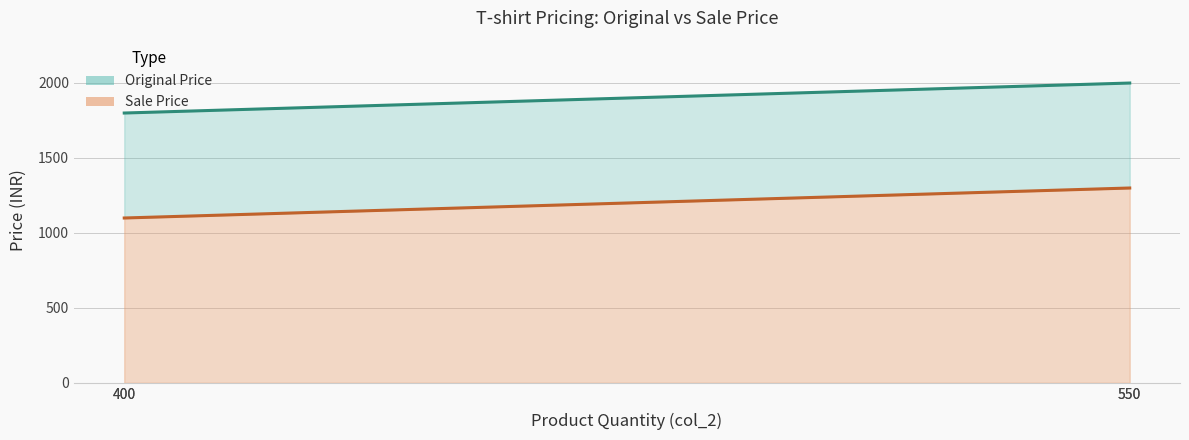

How many distinct data groups are displayed?

2